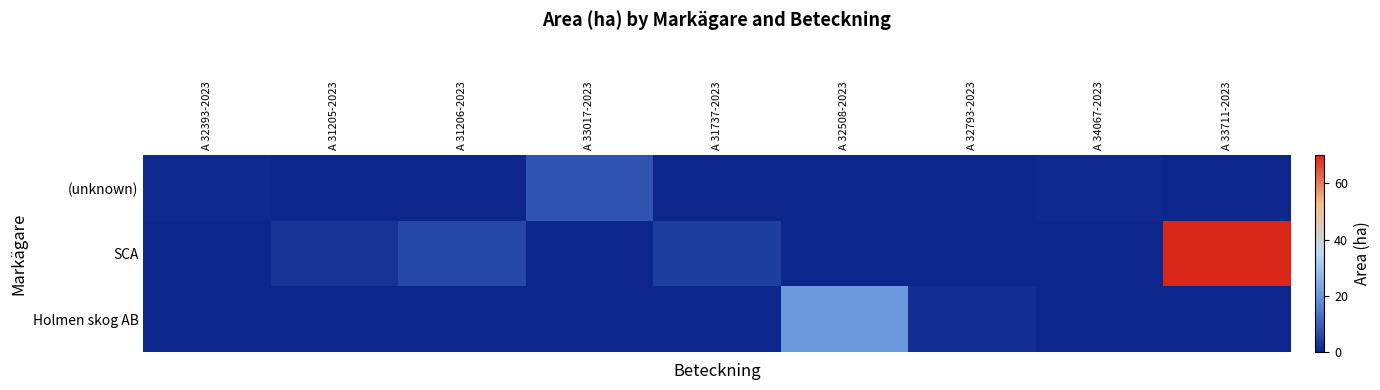

List the series in order of their overall mean, highest first.

SCA, Holmen skog AB, (unknown)